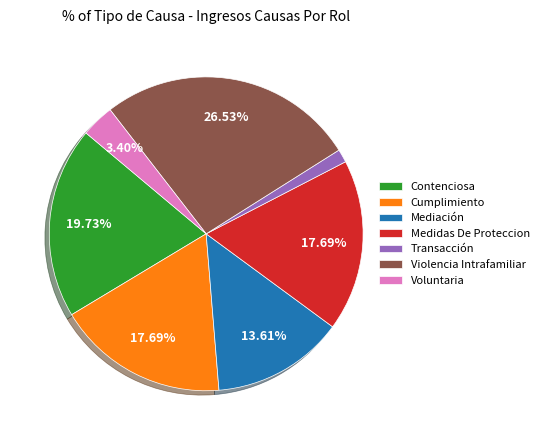

Which slice is the largest?

Violencia Intrafamiliar